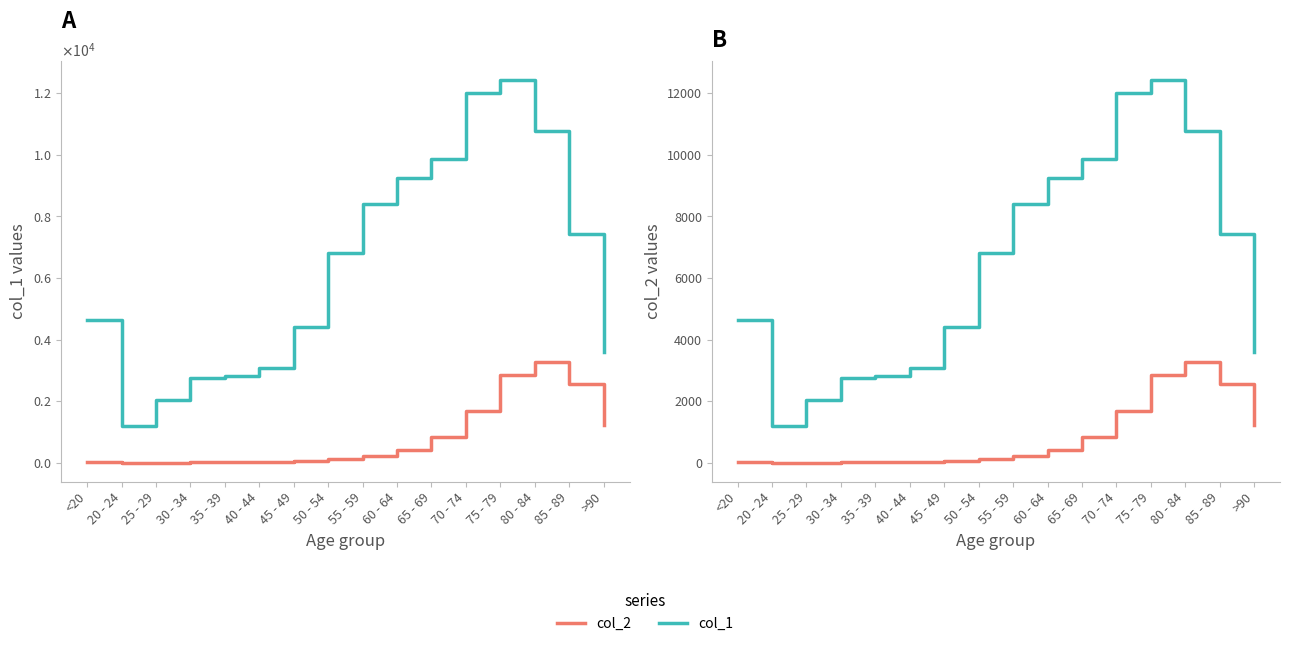

True or false: col_2 has a value of 365 at 55 - 59.

False